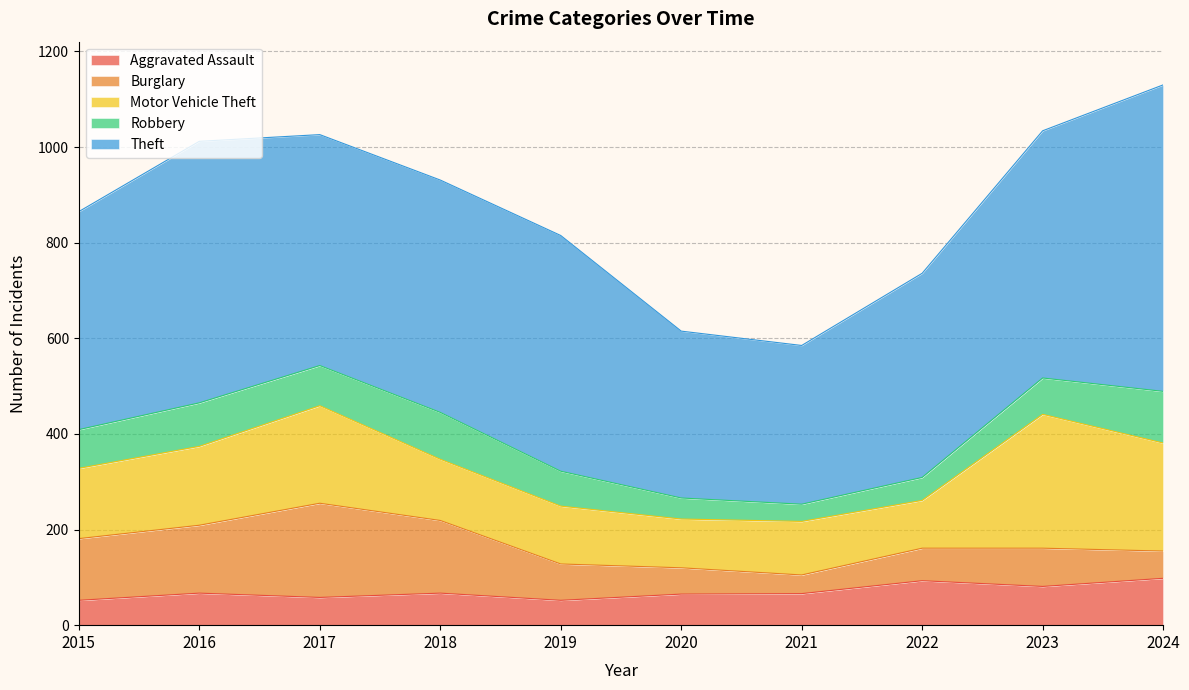

At how many categories does at least one series exceed 506?

3